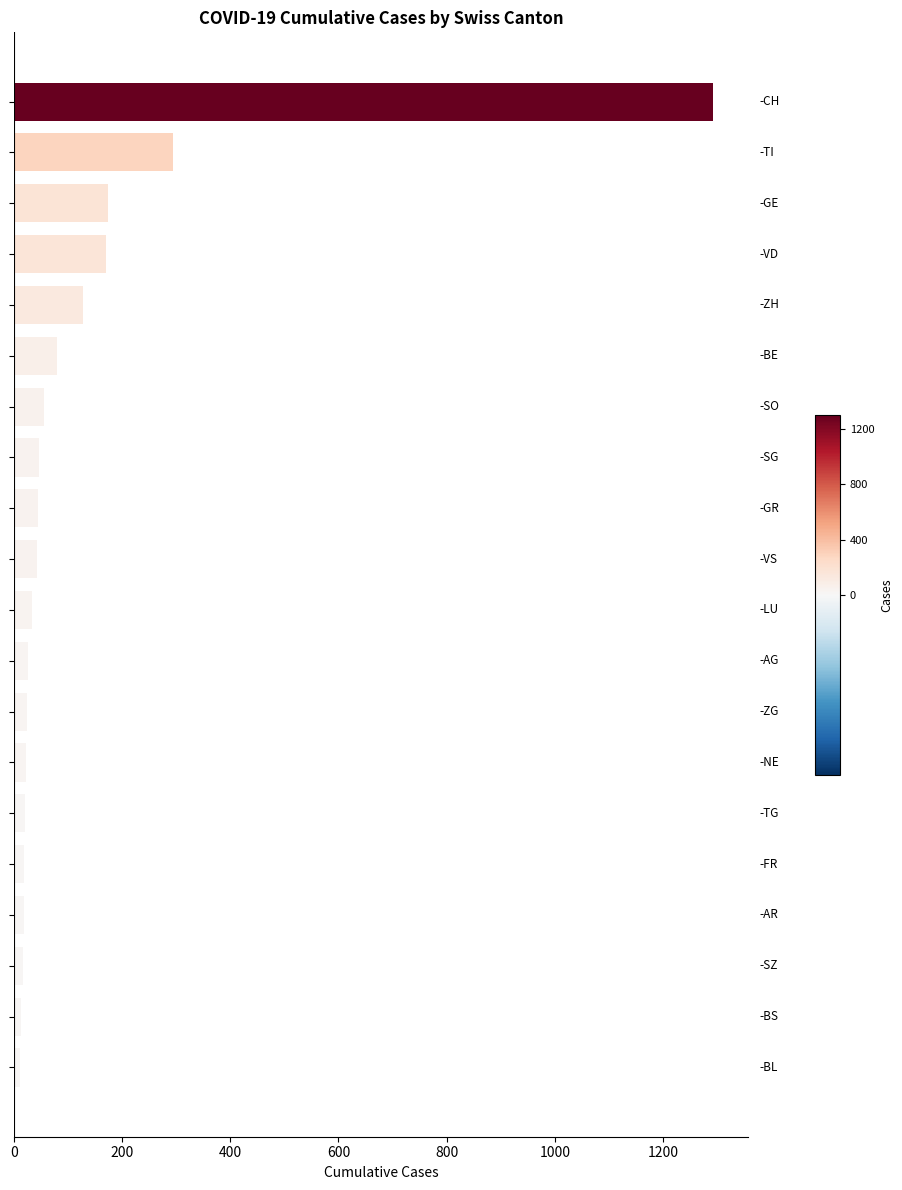

What is the sum of all values?

2530